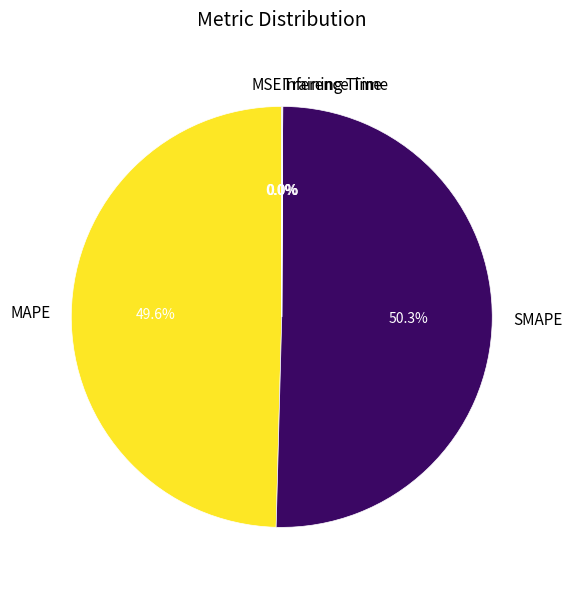

What is the ratio of the value at MAPE to the value at SMAPE?

1.0